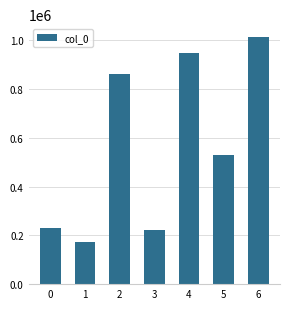

Reading left to right, what are all the values shown in this chart?

0=231379	1=171690	2=860637	3=221660	4=949583	5=530149	6=1015061